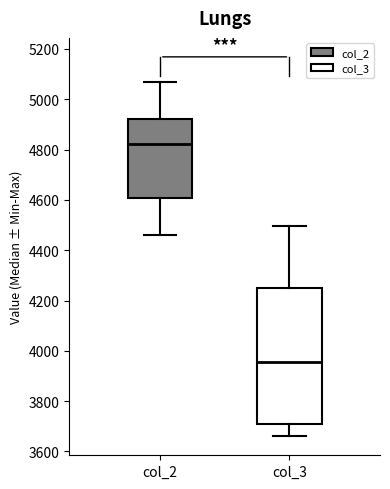

Which box has the lowest median line?

col_3